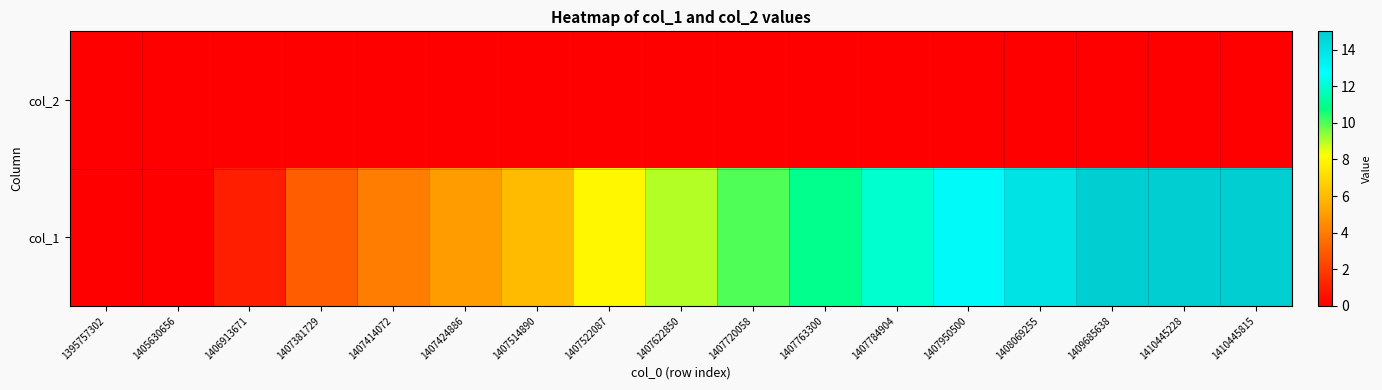

Between 1395757302 and 1407424886, which is larger?

1395757302